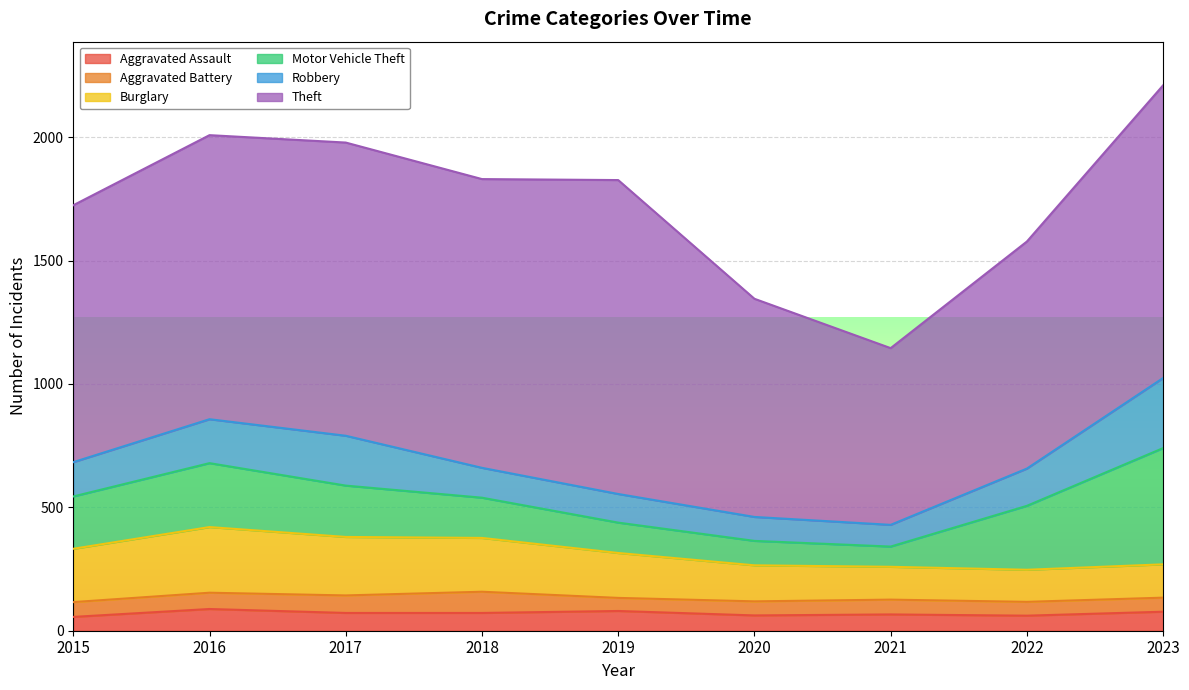

True or false: Aggravated Assault and Burglary intersect in this chart.

False